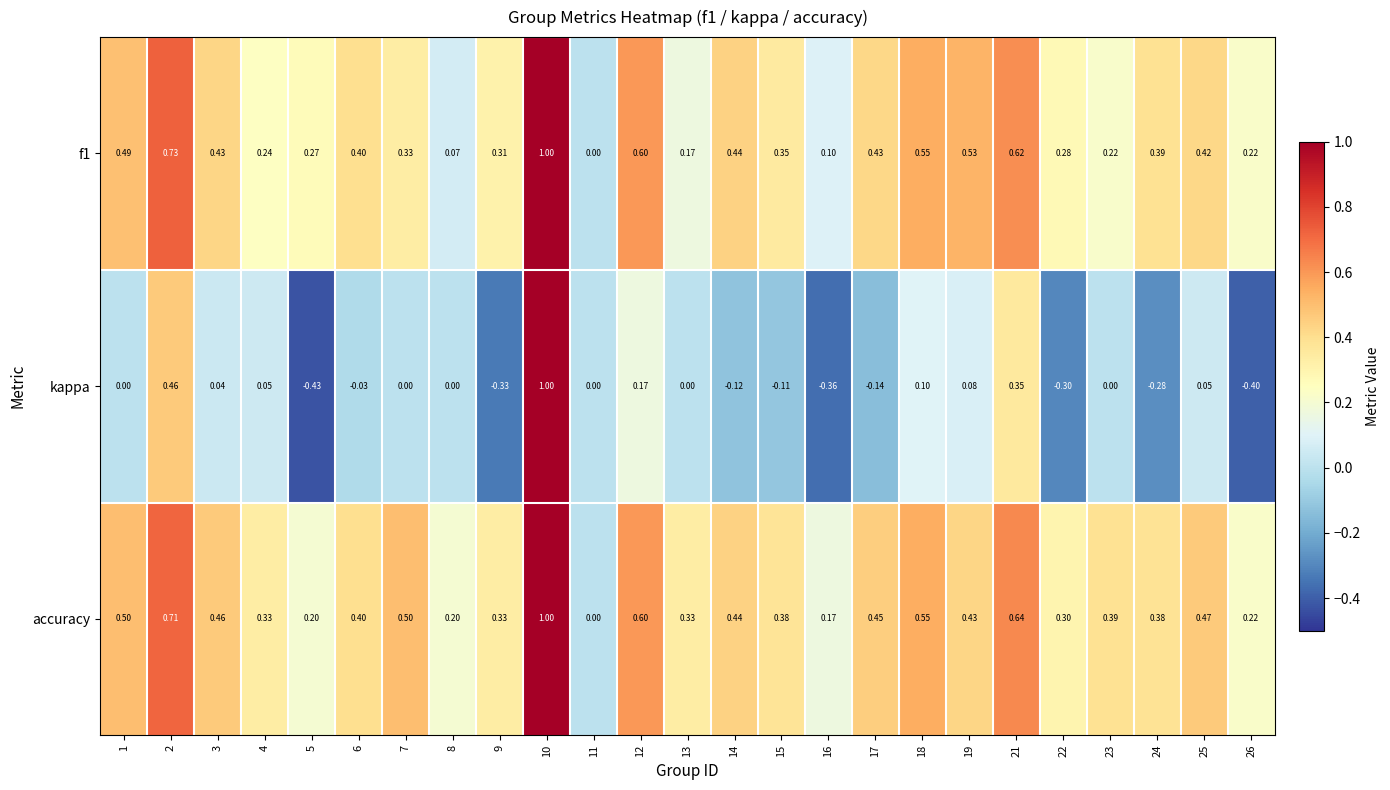

At which category is the sum across all series the highest?

10